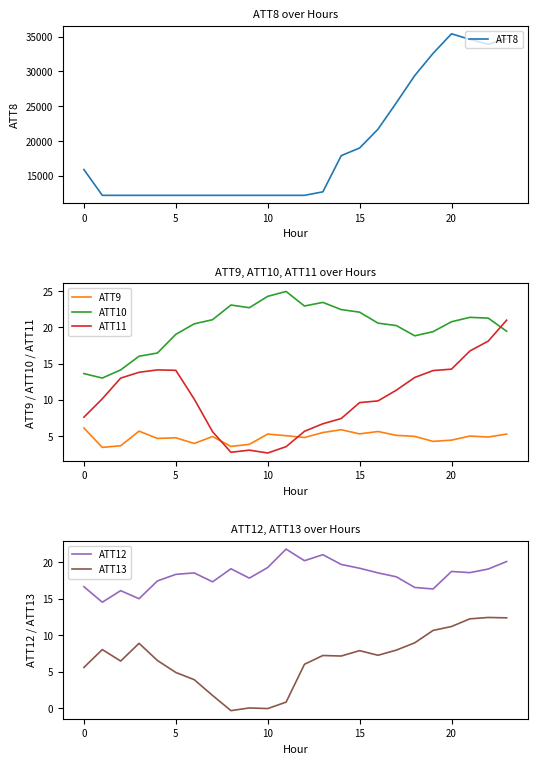

What is the difference between the second highest and minimum values in the ATT12 series?

6.5